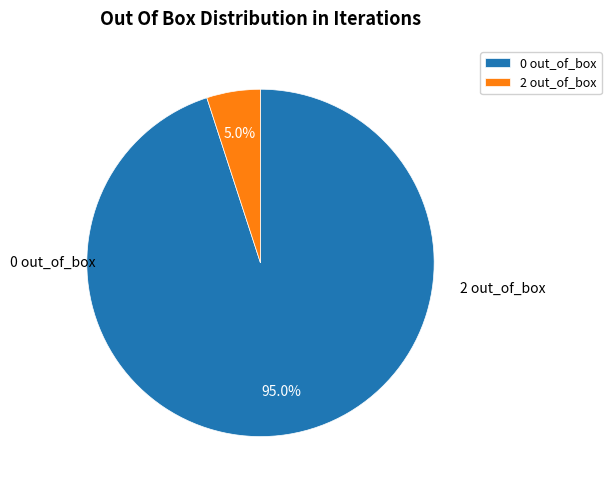

Rank the categories by value from lowest to highest.

2 out_of_box, 0 out_of_box